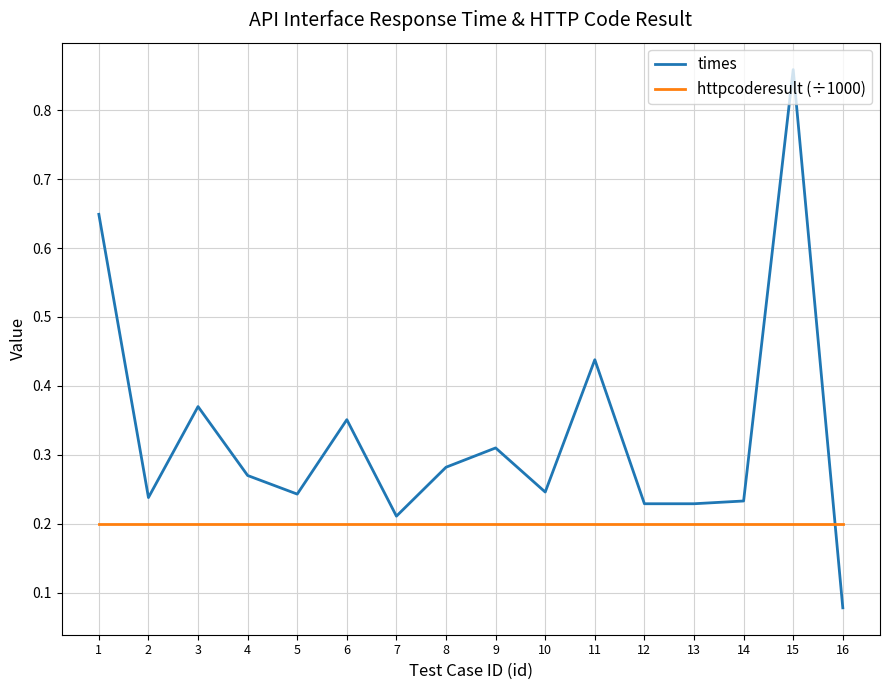

At which category is the sum across all series the highest?

15